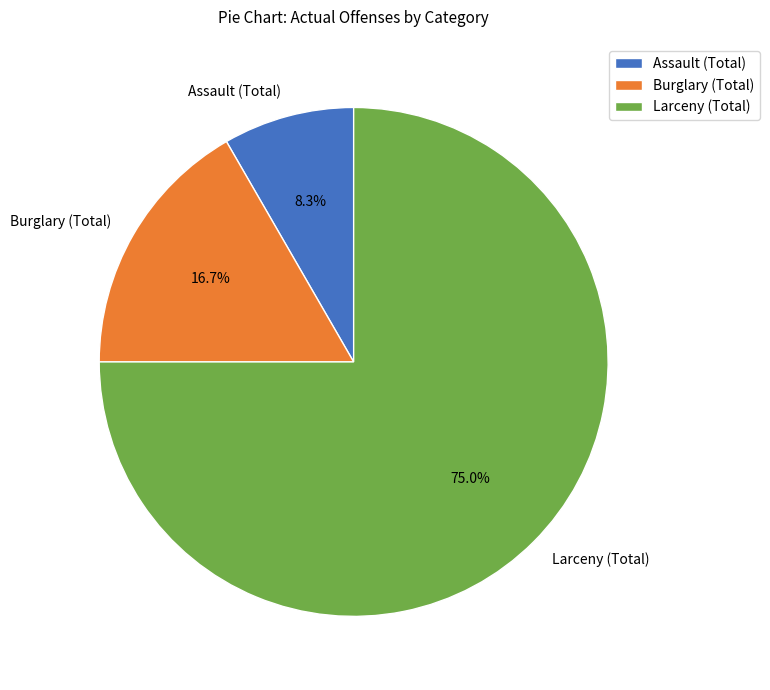

Count the number of slices in the pie.

3